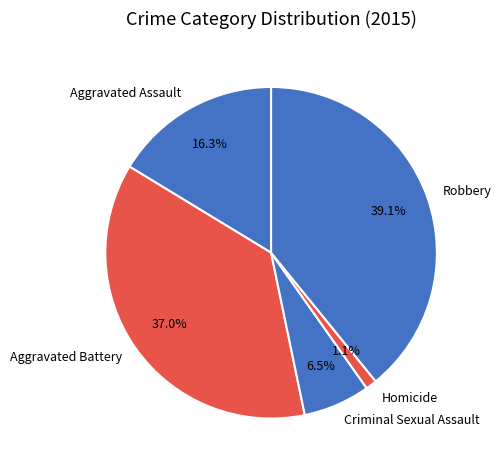

The Robbery slice represents 39% of the pie. True or false?

True